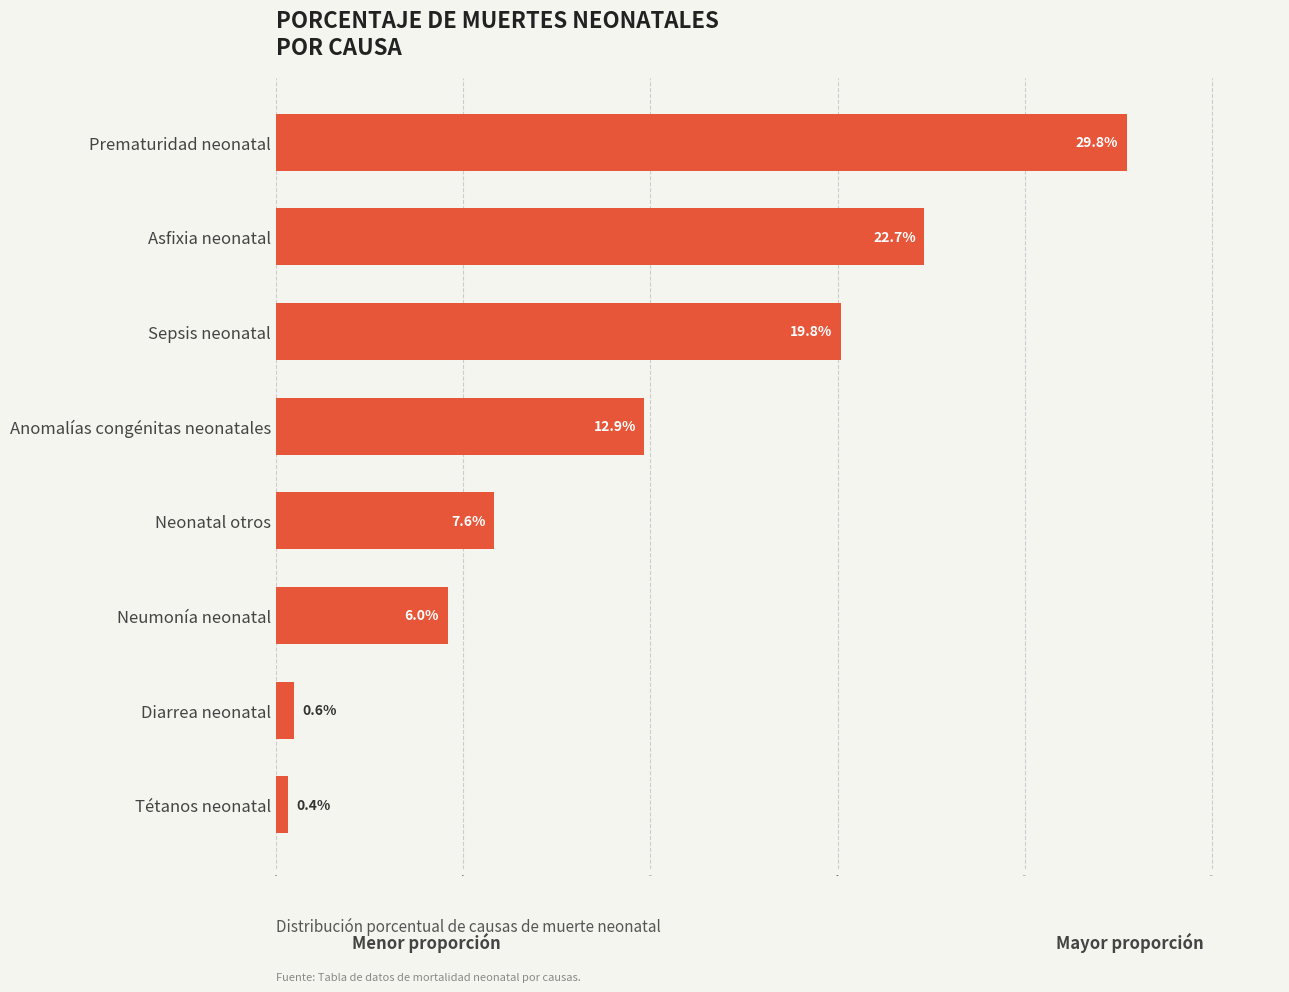

What is the average value?

12.5